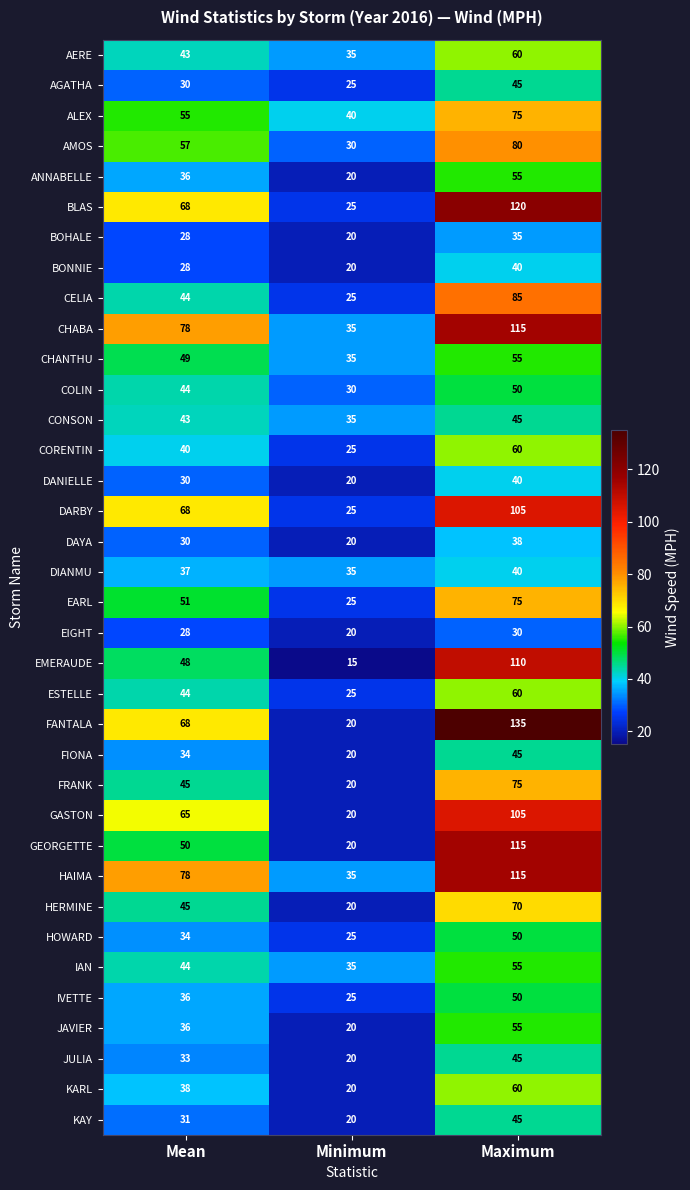

At which category is the sum across all series the highest?

Maximum